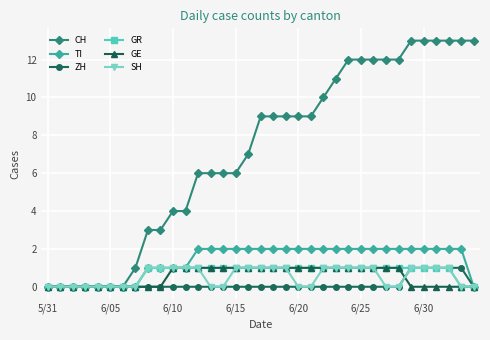

Which series has the widest spread of values?

CH